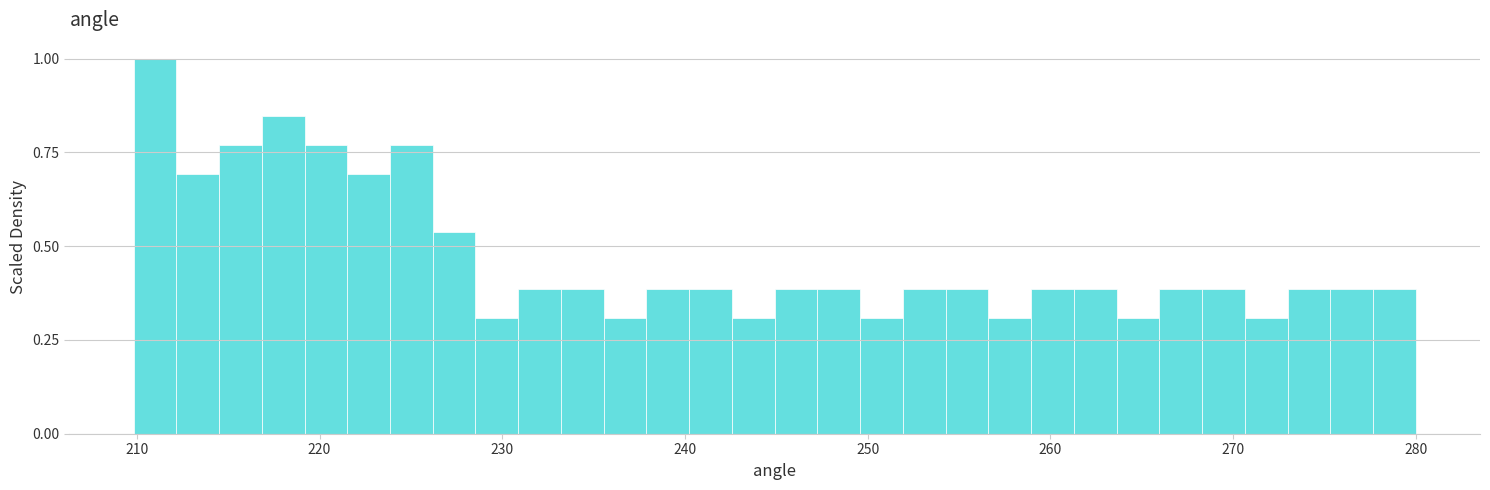

Around what value on the x-axis is the tallest bar? Give the approximate position of its centre, as read against the axis.

211